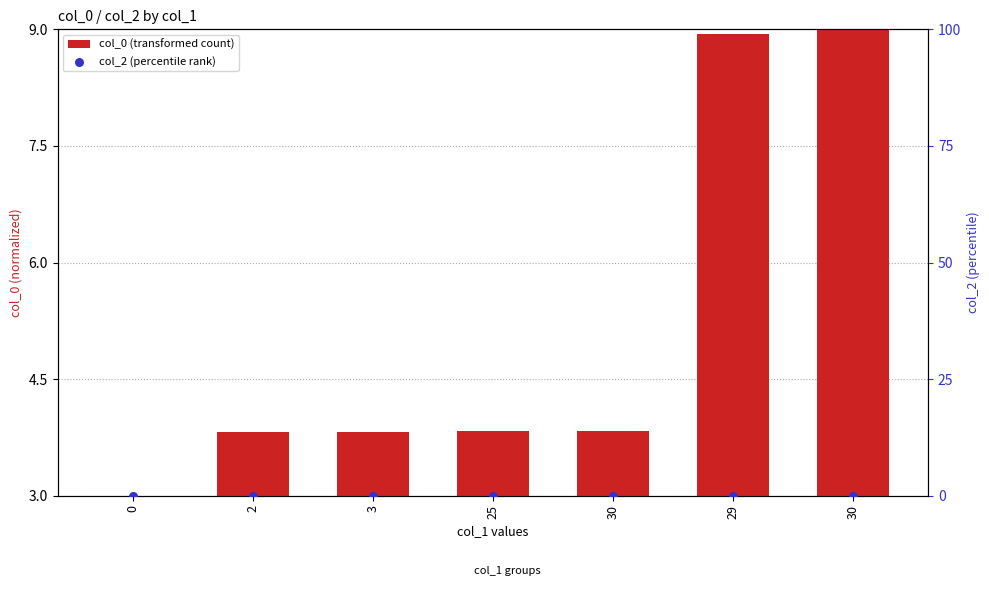

At how many categories does at least one series exceed 1?

7